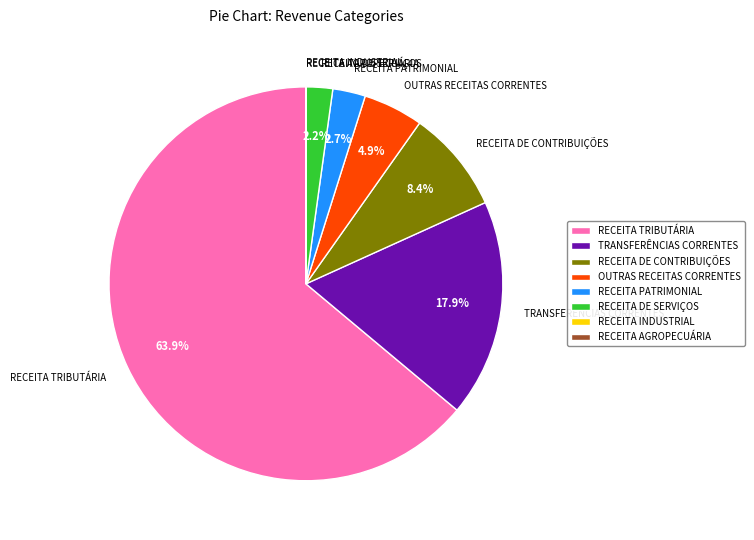

The RECEITA TRIBUTÁRIA slice represents 76% of the pie. True or false?

False